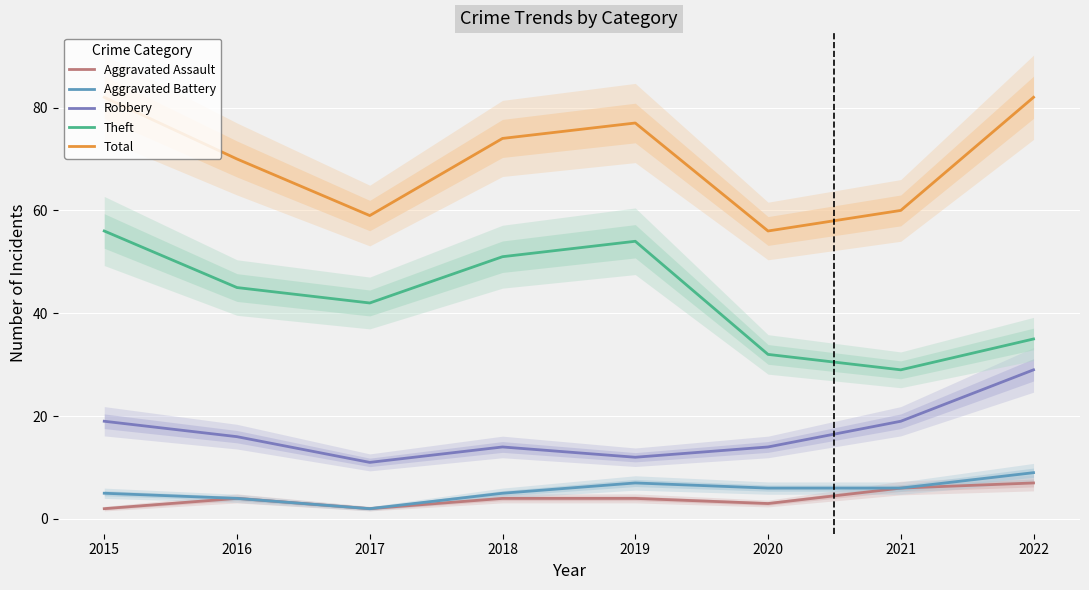

Which category has the lowest value across all series?

2015